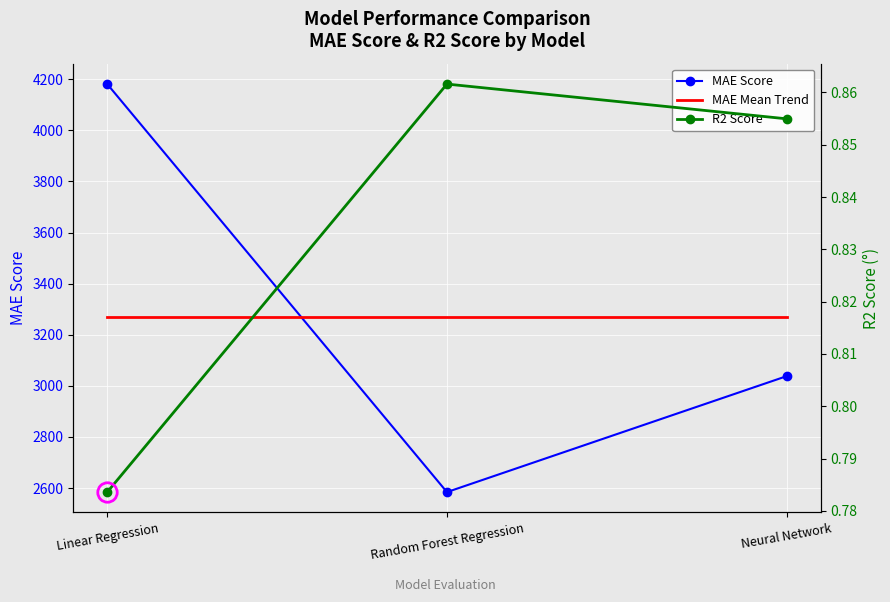

What is the label of the 3rd point from the right?

Linear Regression